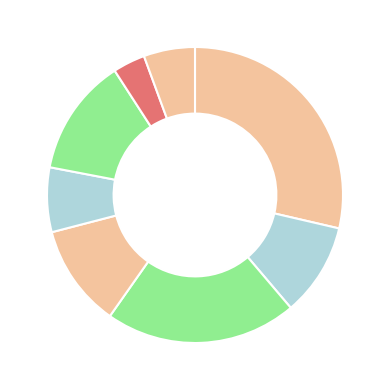

Count the number of slices in the pie.

8